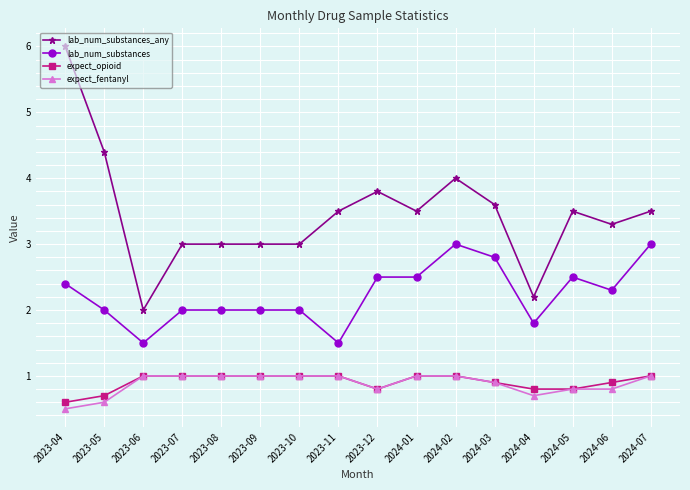

True or false: lab_num_substances_any has more than 1 interior local peaks.

True